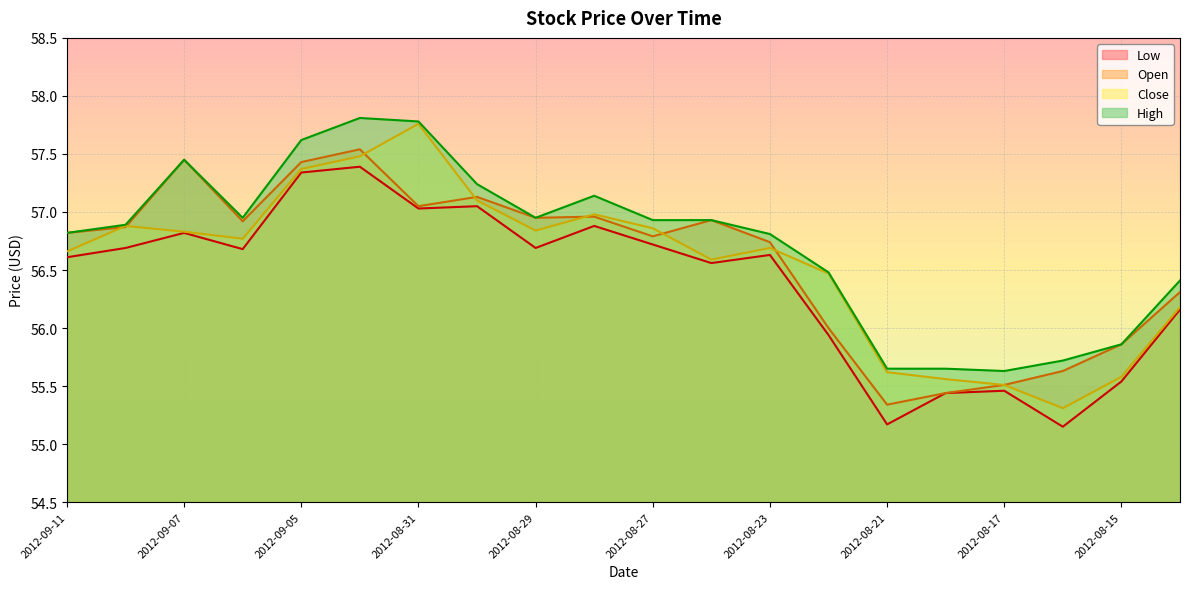

At how many categories does at least one series exceed 56?

15